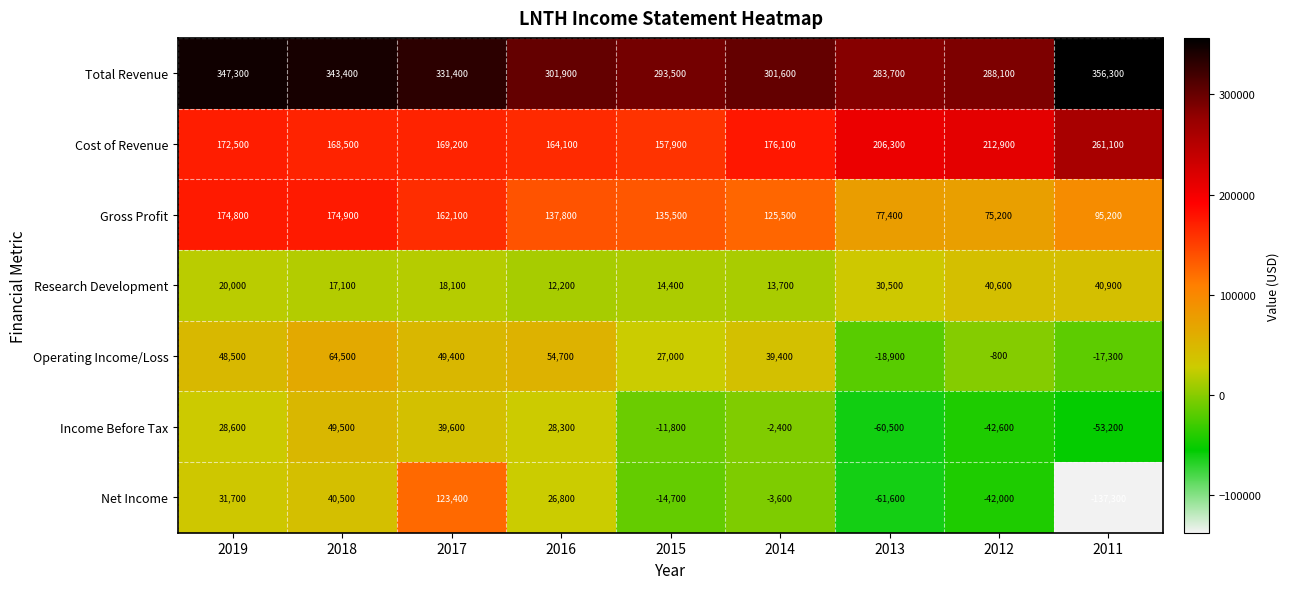

At which category is the sum across all series the highest?

2017